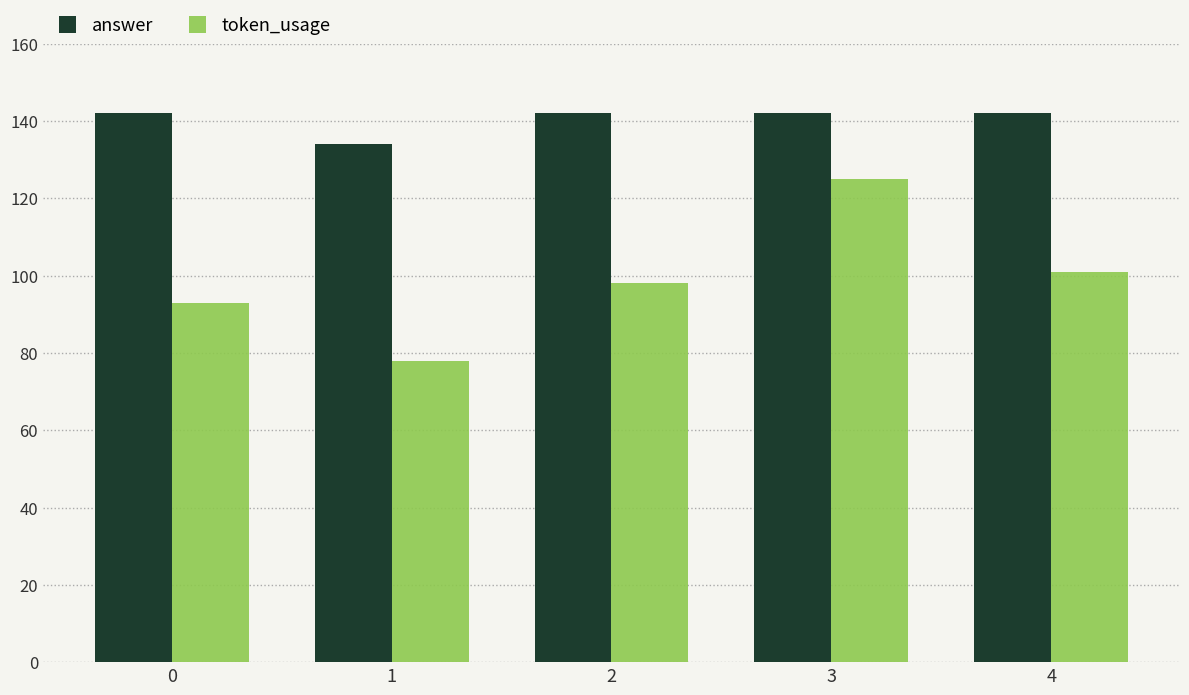

How many bars are there in each group?

2